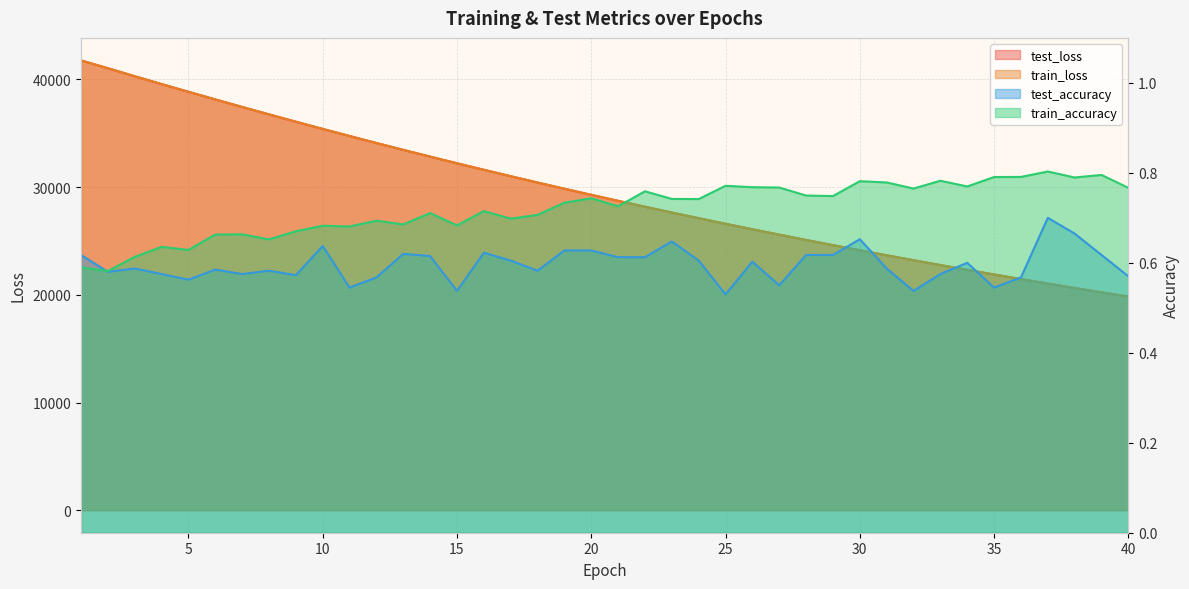

What is the sum of all test_loss values?

1185767.8